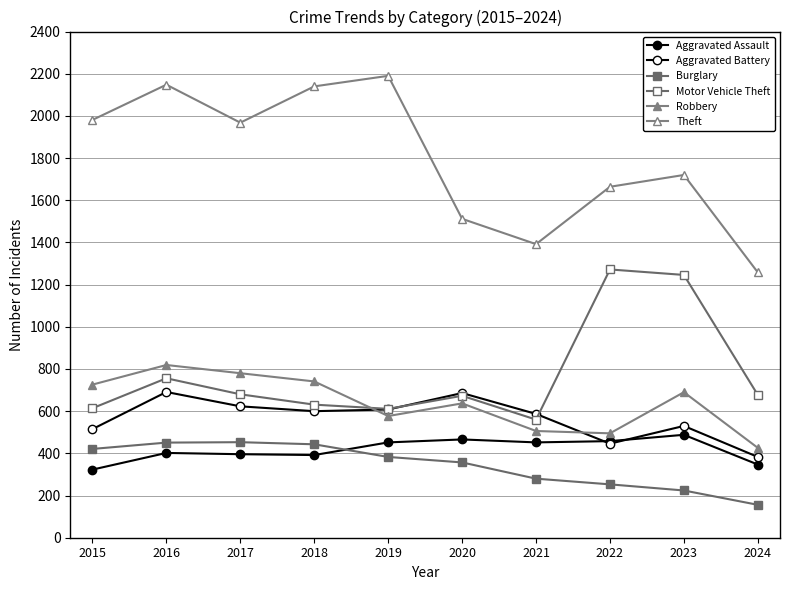

At how many categories does at least one series exceed 1136?

10